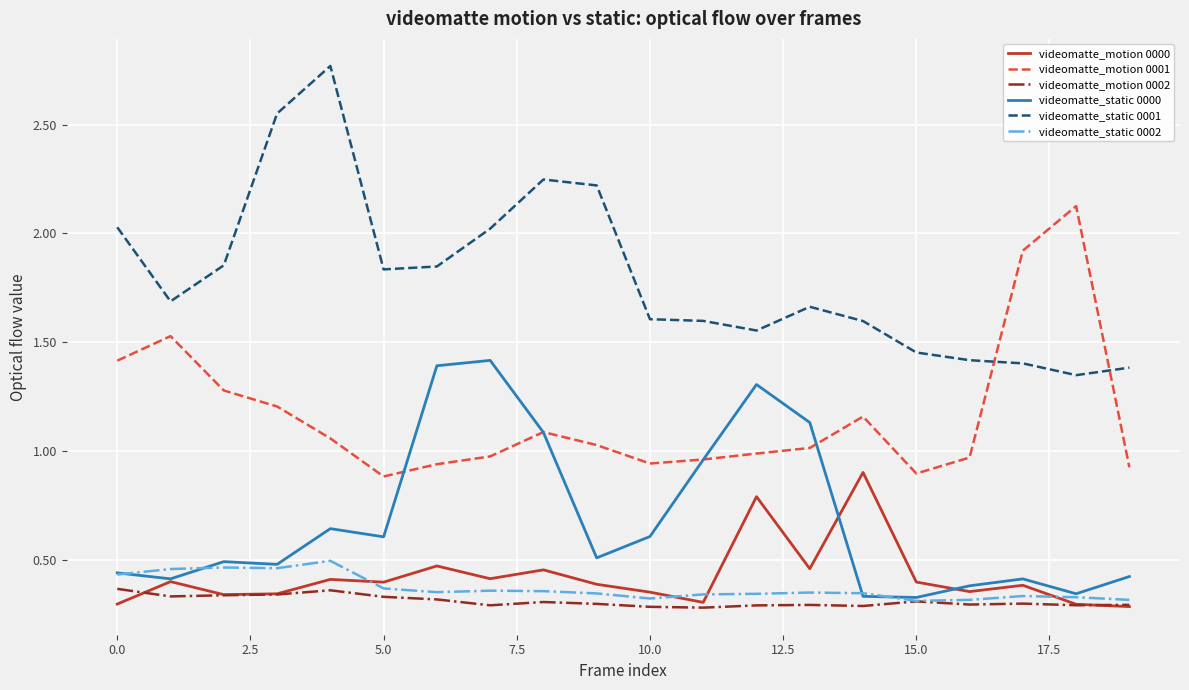

Which series ends up on top after the final intersection of videomatte_static 0000 and videomatte_static 0002?

videomatte_static 0000